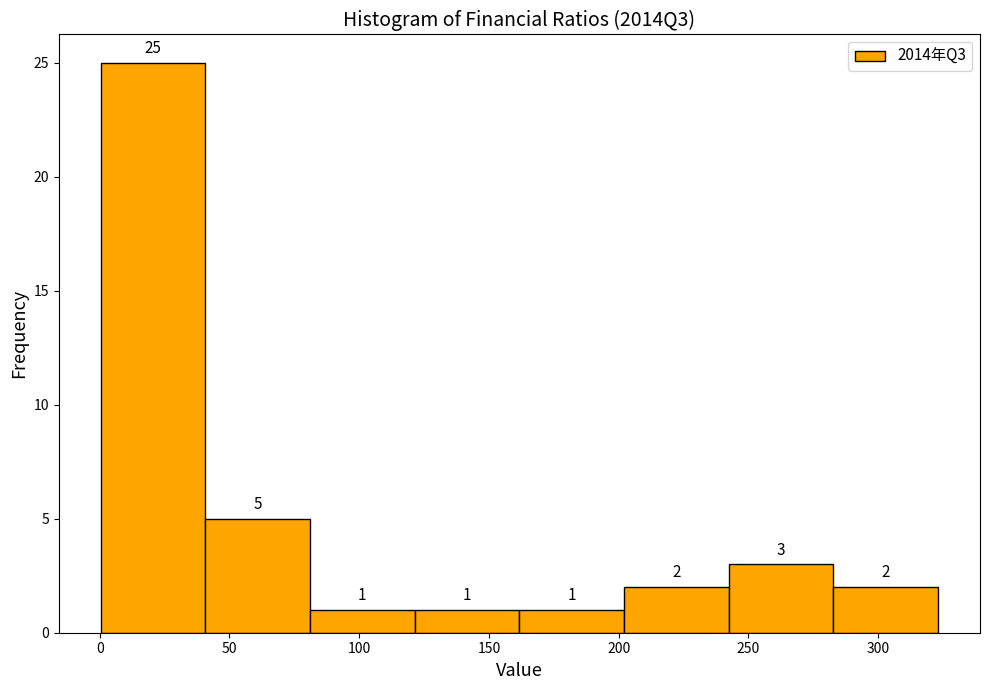

Reading left to right, list every bar in this chart as the range it spans on the x-axis followed by its height. The bar edges are not printed on the chart, so give them approximately, as read against the axis.

0 to 40: 25
40 to 80: 5
80 to 120: 1
120 to 160: 1
160 to 200: 1
200 to 240: 2
240 to 285: 3
285 to 325: 2